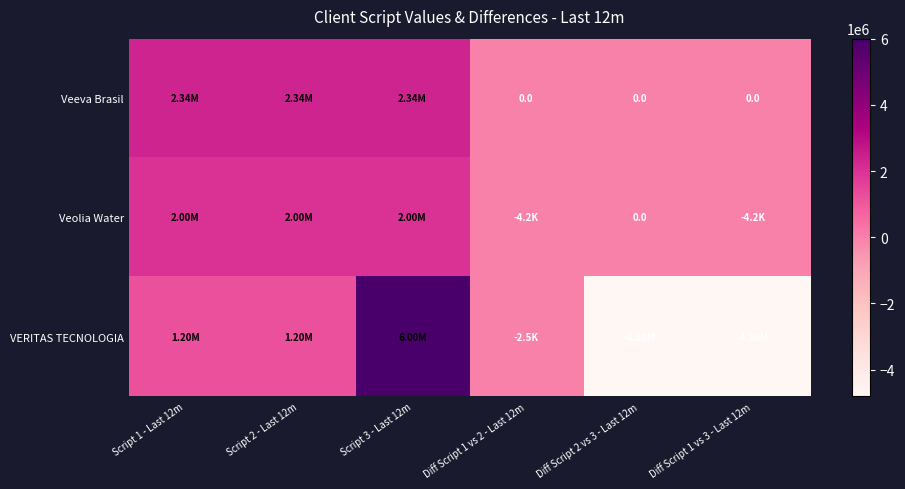

What value does the VERITAS TECNOLOGIA series have at Script 2 - Last 12m?

1200000.0